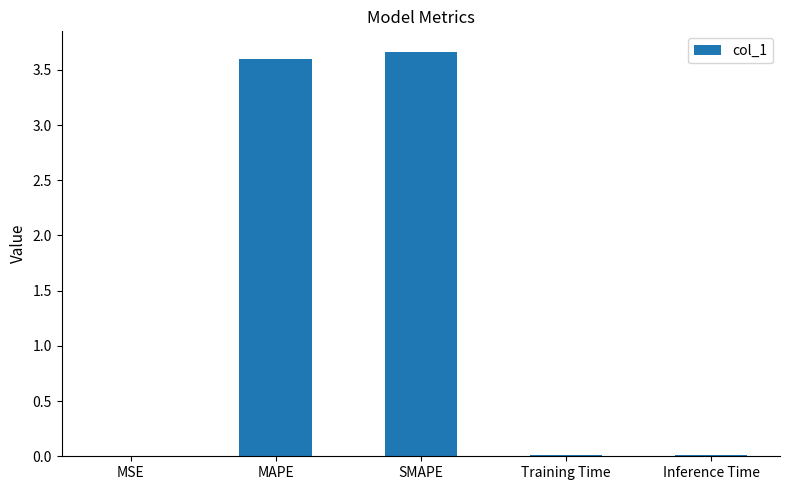

Approximately how many times larger is the value at SMAPE compared to MAPE?

1.0